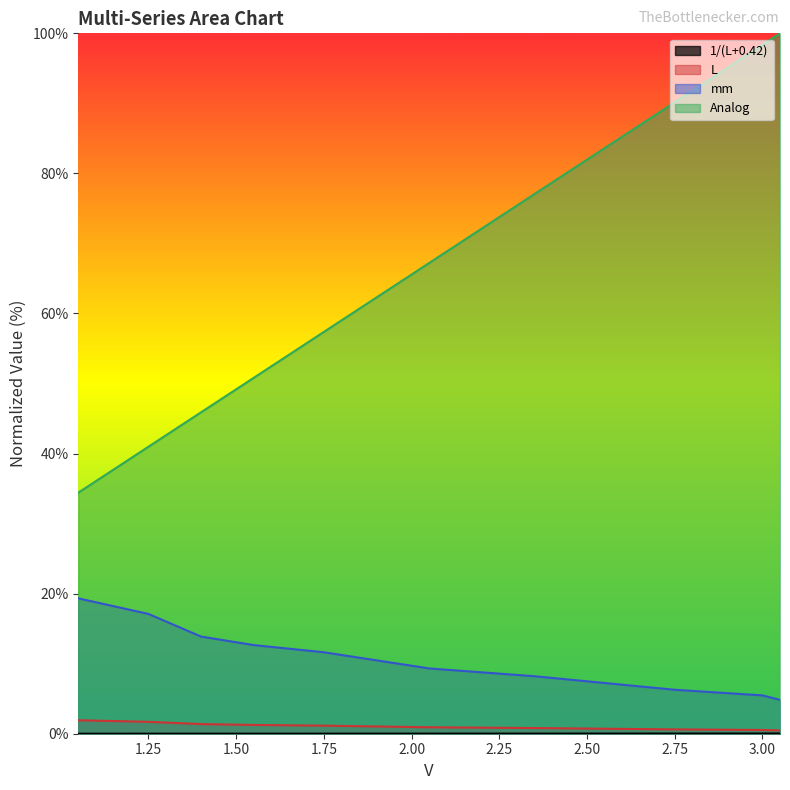

At which label does L reach its peak?

1.05